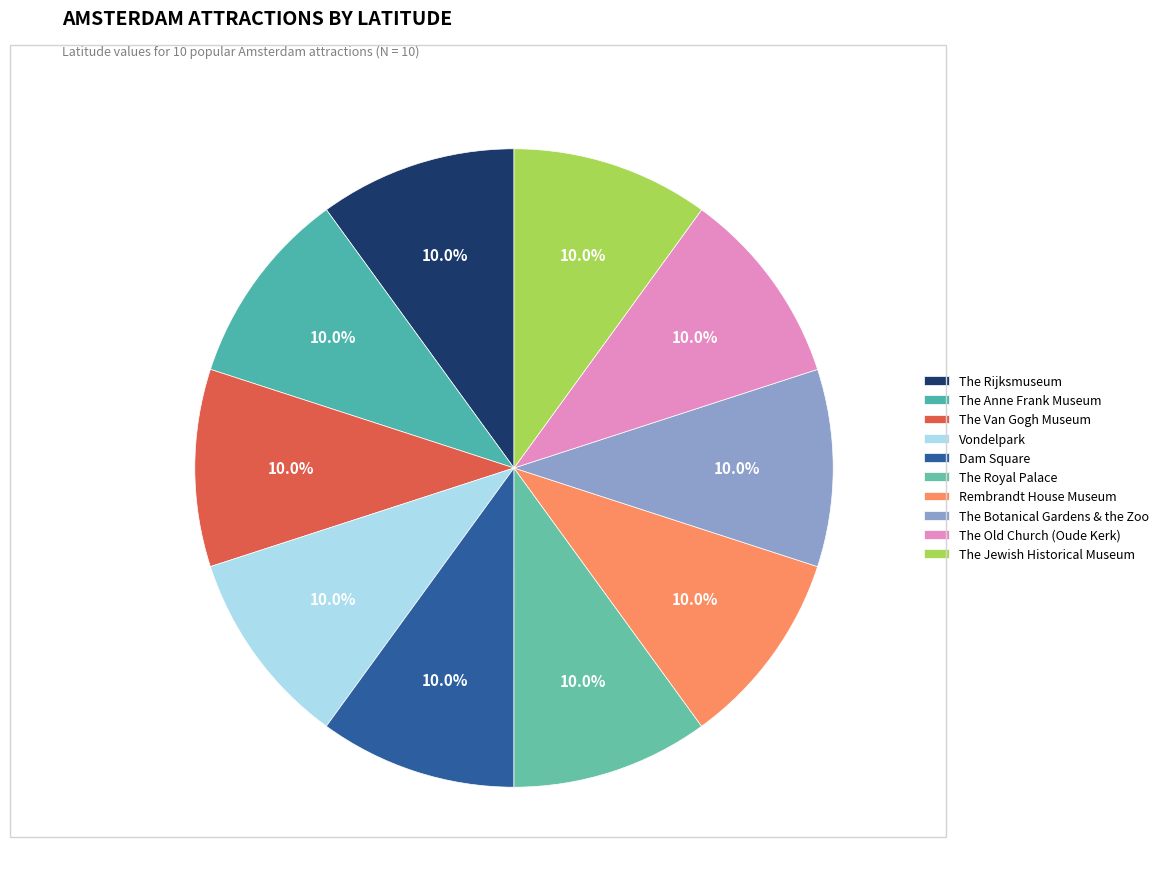

True or false: The Van Gogh Museum accounts for 10% of the total.

True